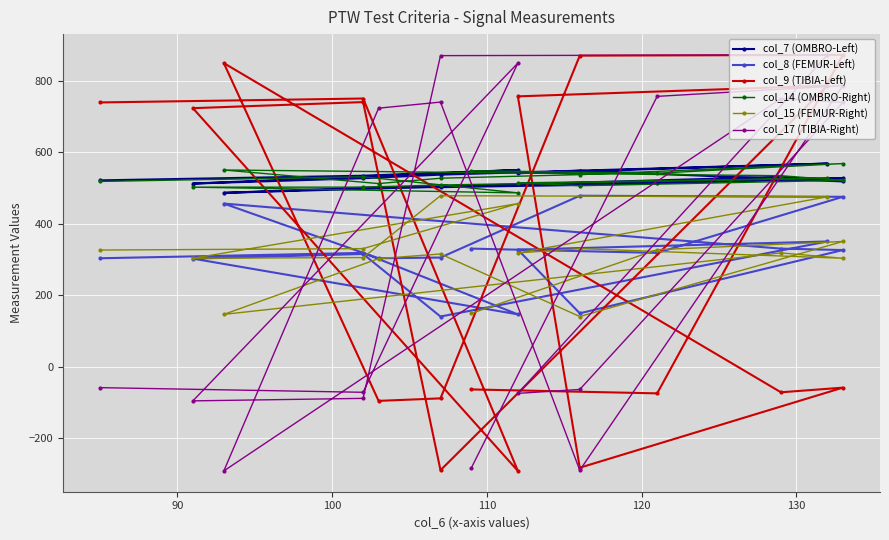

Which series has the largest range (max minus min)?

col_9 (TIBIA-Left)